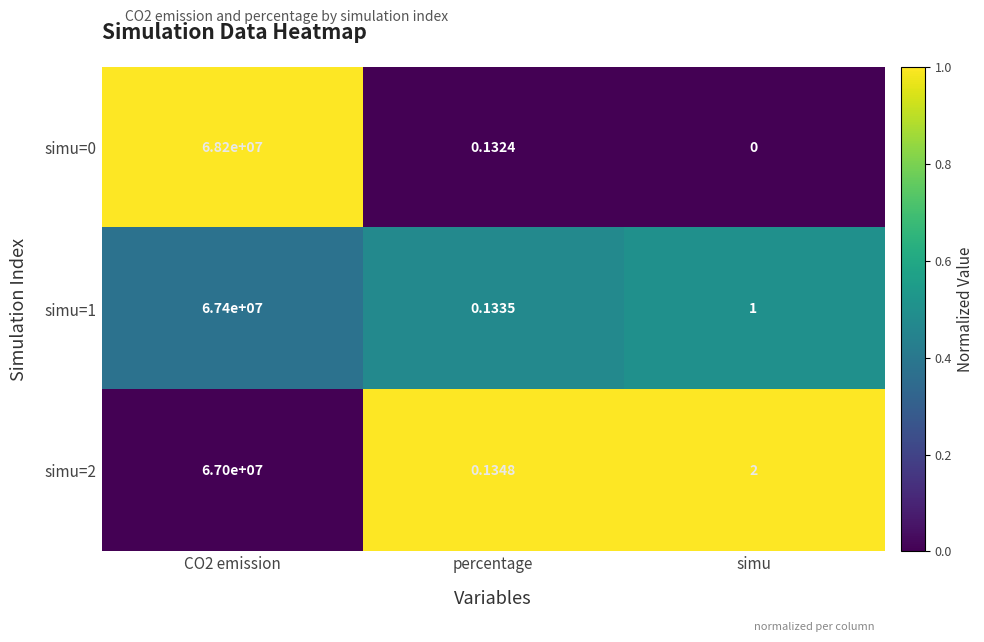

Which series has the largest total across all categories?

simu=0